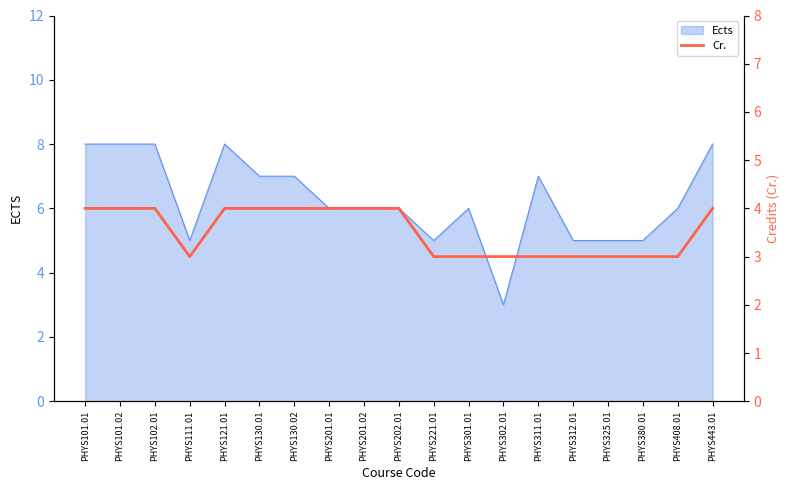

What position from the left is PHYS380.01?

17